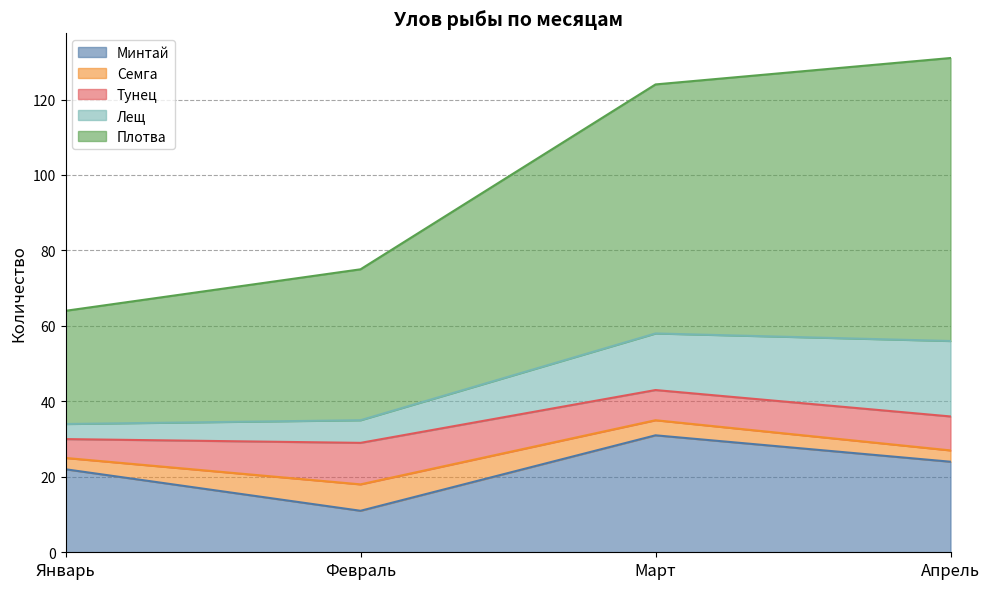

What is the average value of the Тунец series?

8